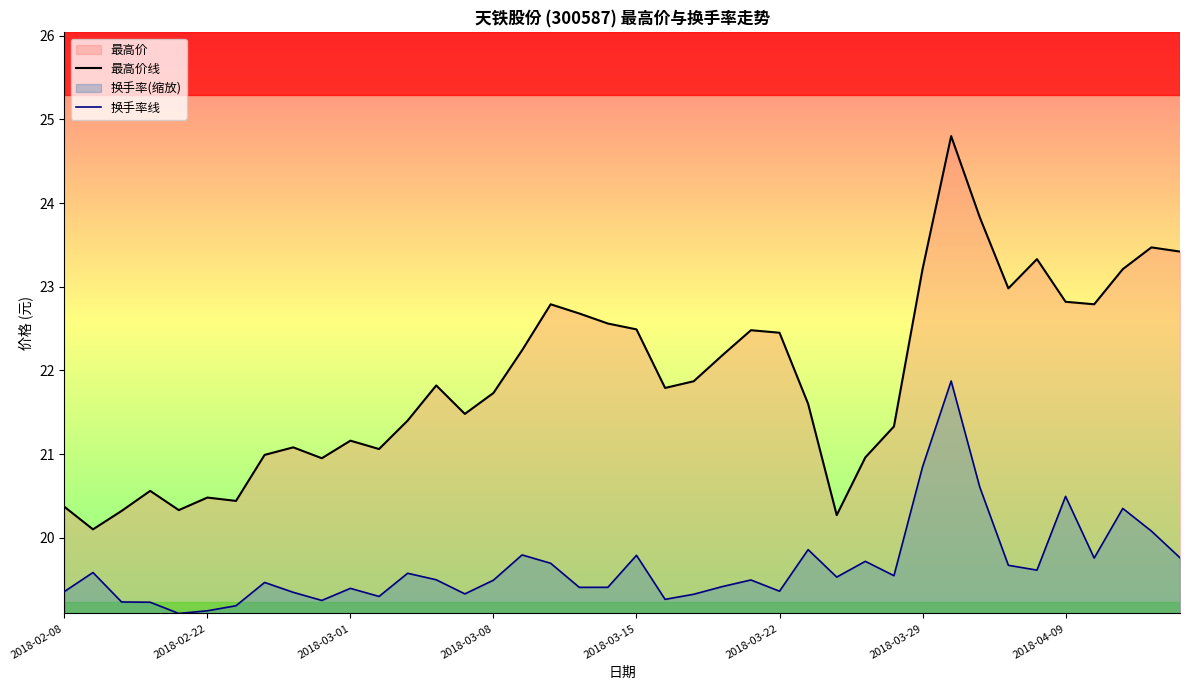

Which series has the widest spread of values?

最高价线